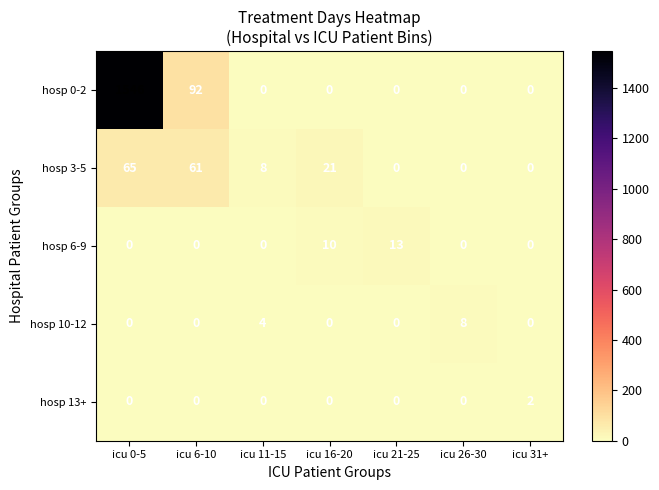

How many data points in hosp 6-9 are above 0?

2